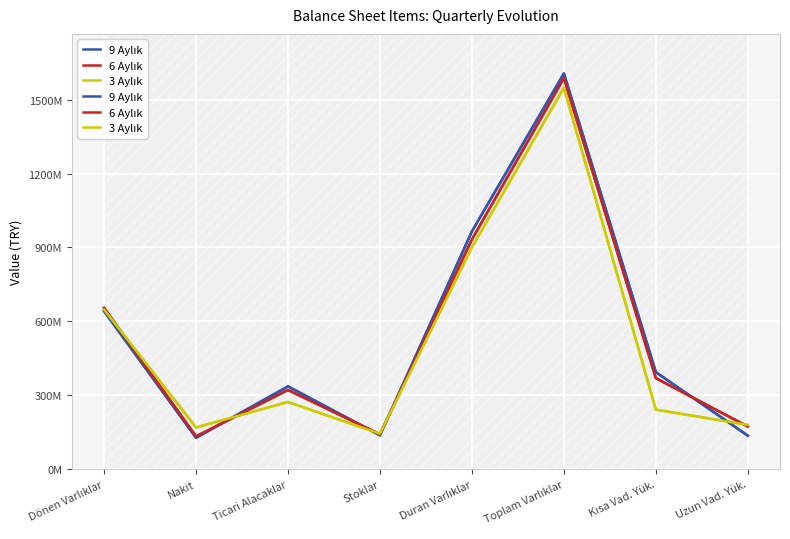

What is the minimum value shown in the chart?

127249946